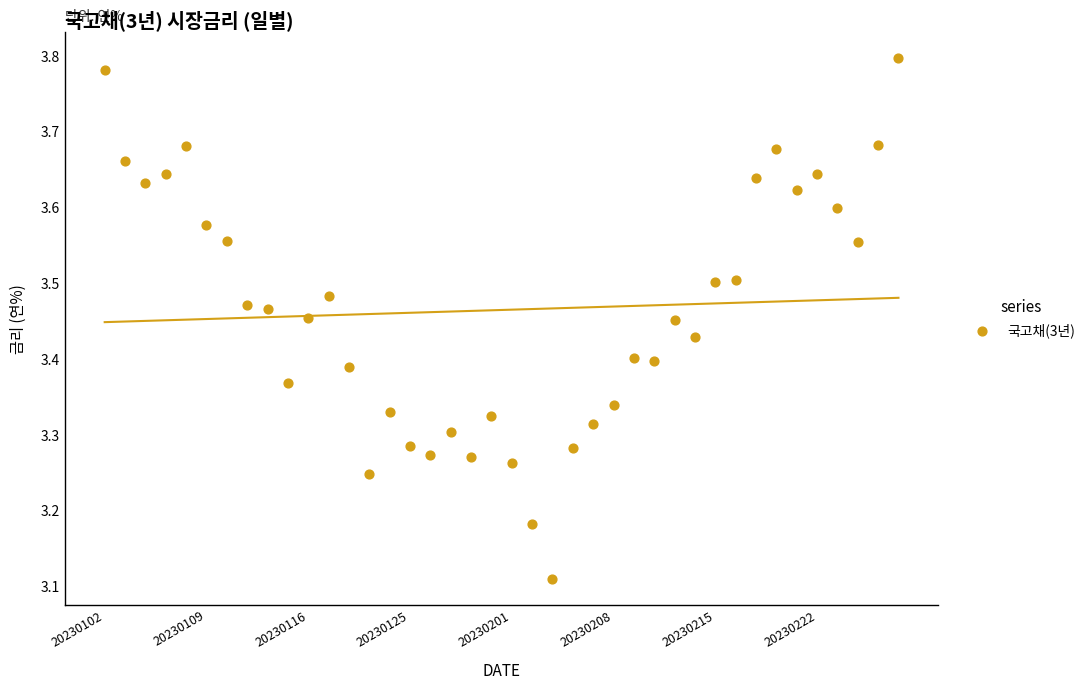

How many points are shown in the scatter plot?

40